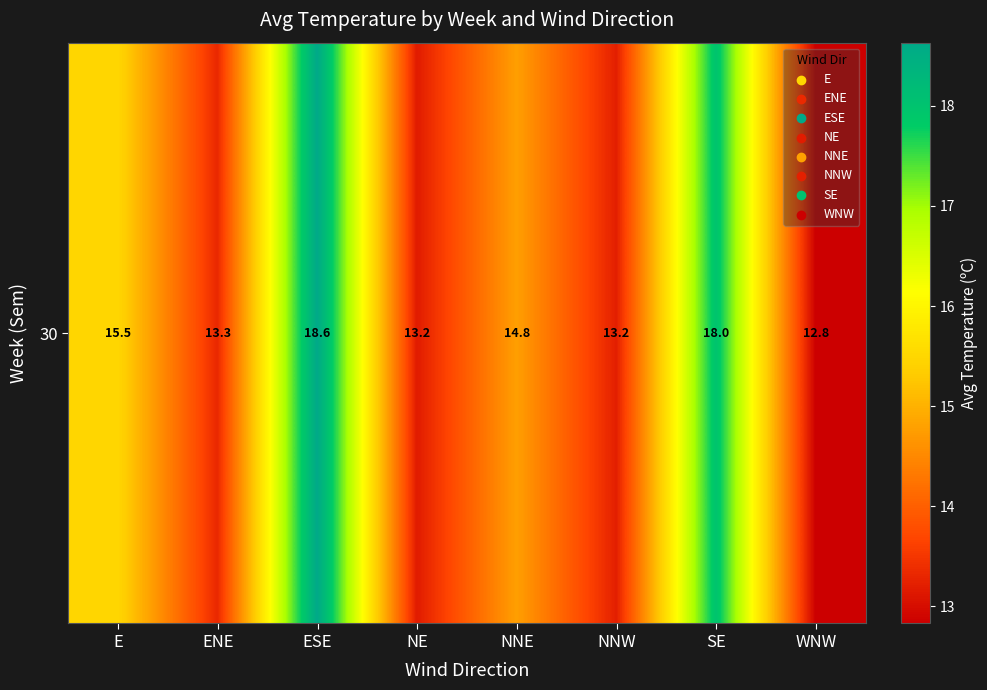

What is the sum of the values at ESE and NNE?

33.4